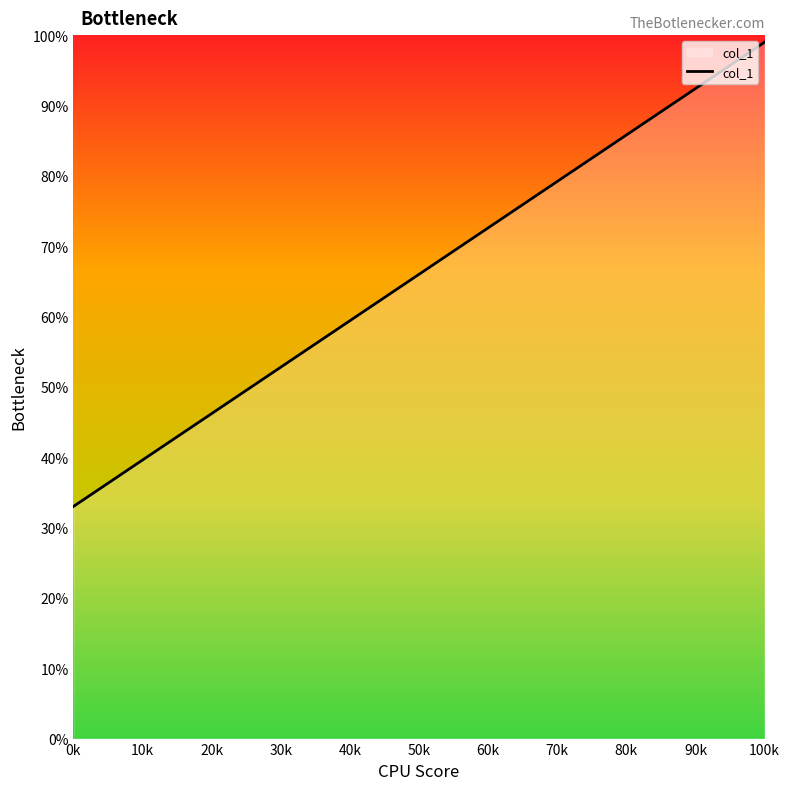

Count the number of data series in this chart.

1